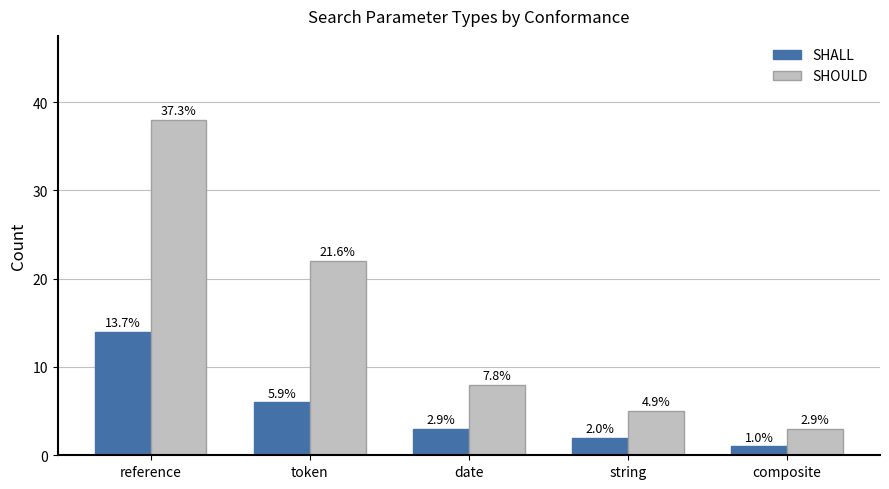

What is the average value of the SHALL series?

5